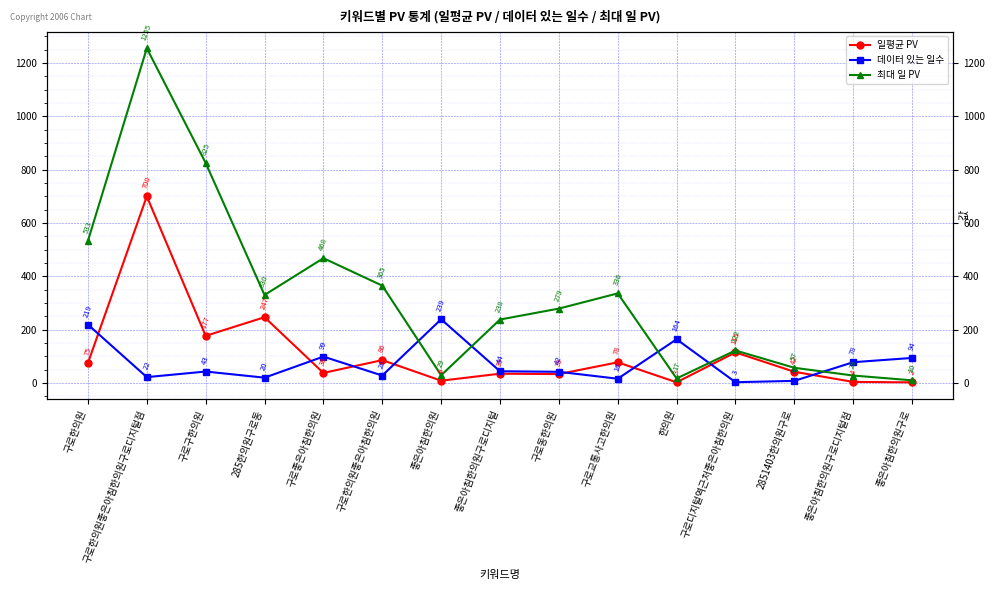

Reading left to right, list all the values displayed in this chart.

일평균 PV: 75.0	699.9	176.8	246.7	37.8	85.8	8.7	34.9	33.4	77.6	2.7	114.7	42.1	4.1	2.4
데이터 있는 일수: 219.0	22.0	43.0	20.0	99.0	28.0	239.0	44.0	42.0	16.0	164.0	3.0	8.0	78.0	94.0
최대 일 PV: 533.0	1255.0	825.0	330.0	468.0	365.0	29.0	238.0	279.0	336.0	17.0	122.0	57.0	28.0	10.0